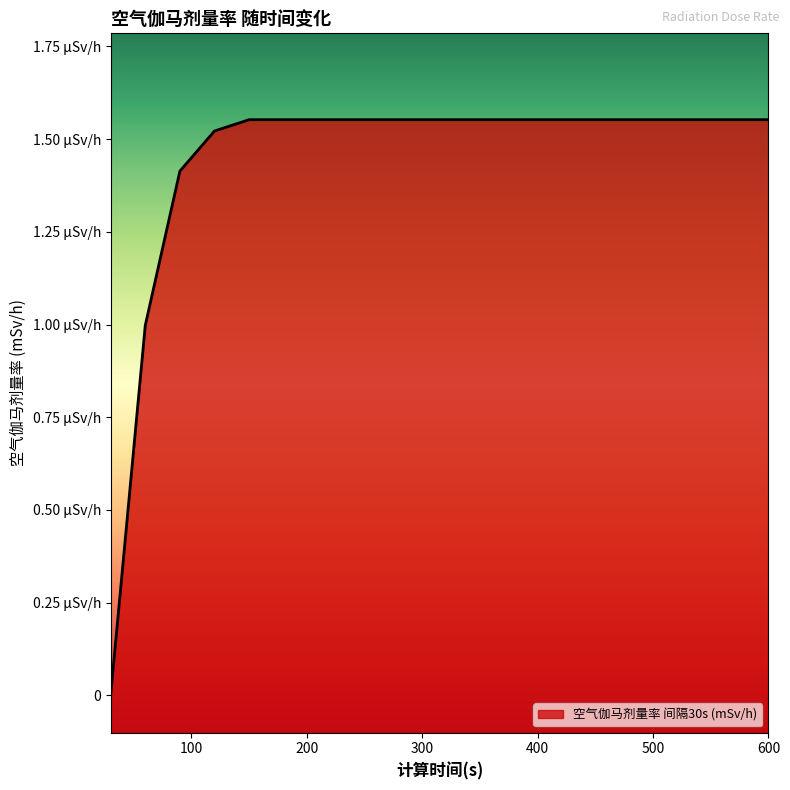

Does the chart display data point markers on the line(s)?

No